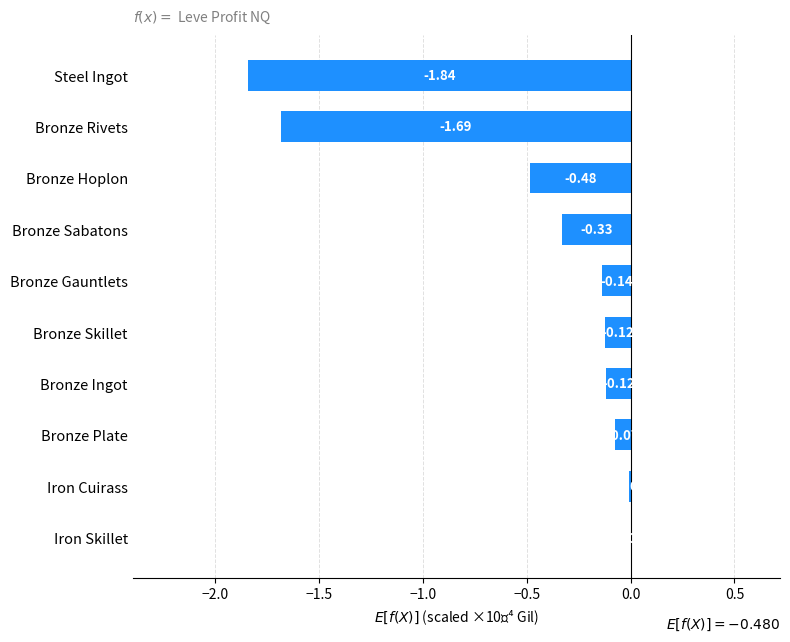

What is the sum of all values?

-4.8